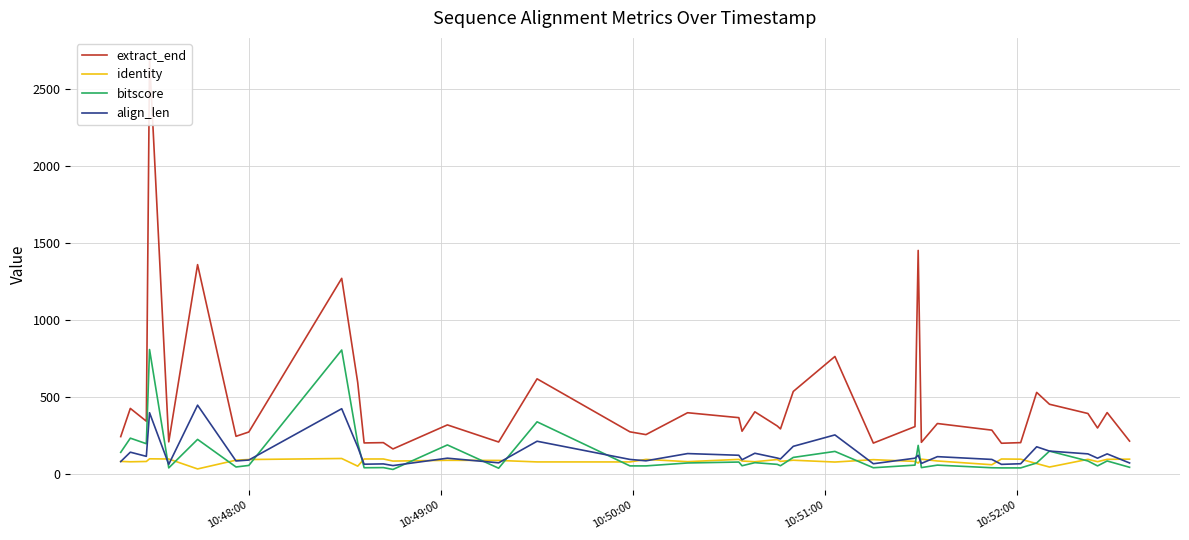

True or false: extract_end and bitscore cross at least once.

False